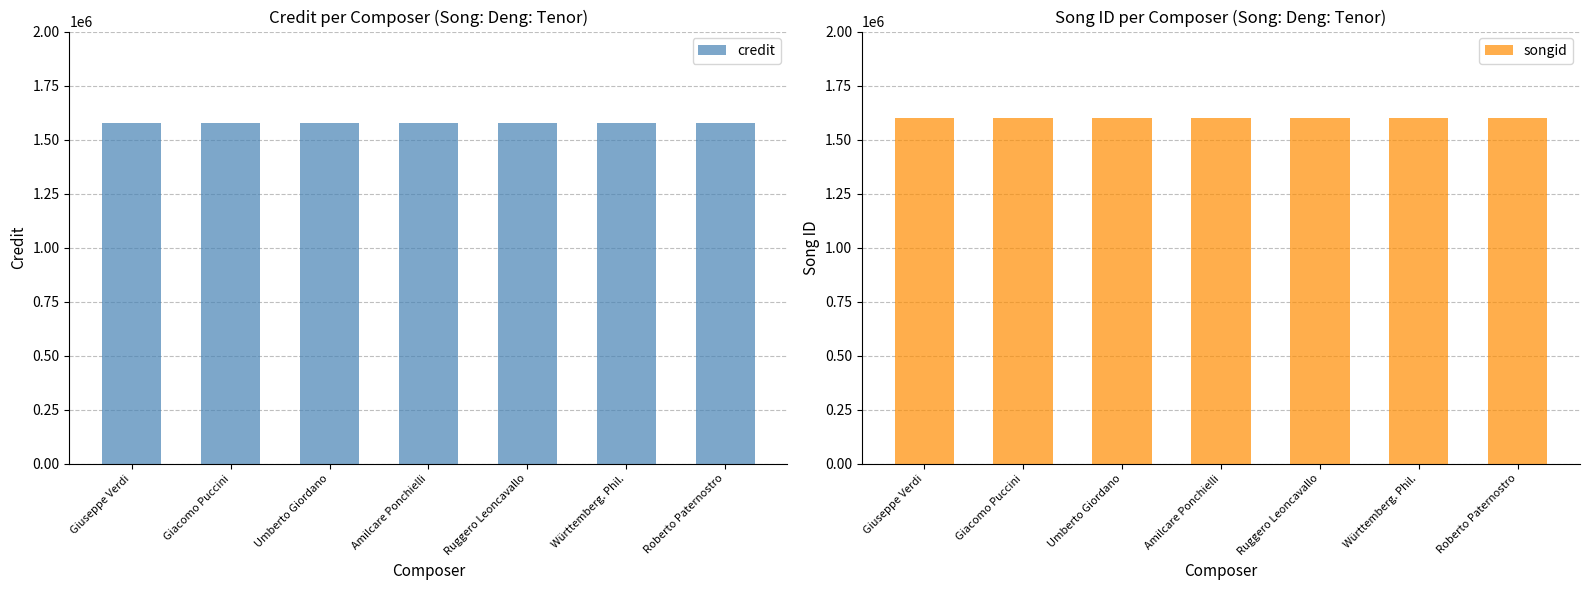

List the series in order of their peak value, highest first.

songid, credit